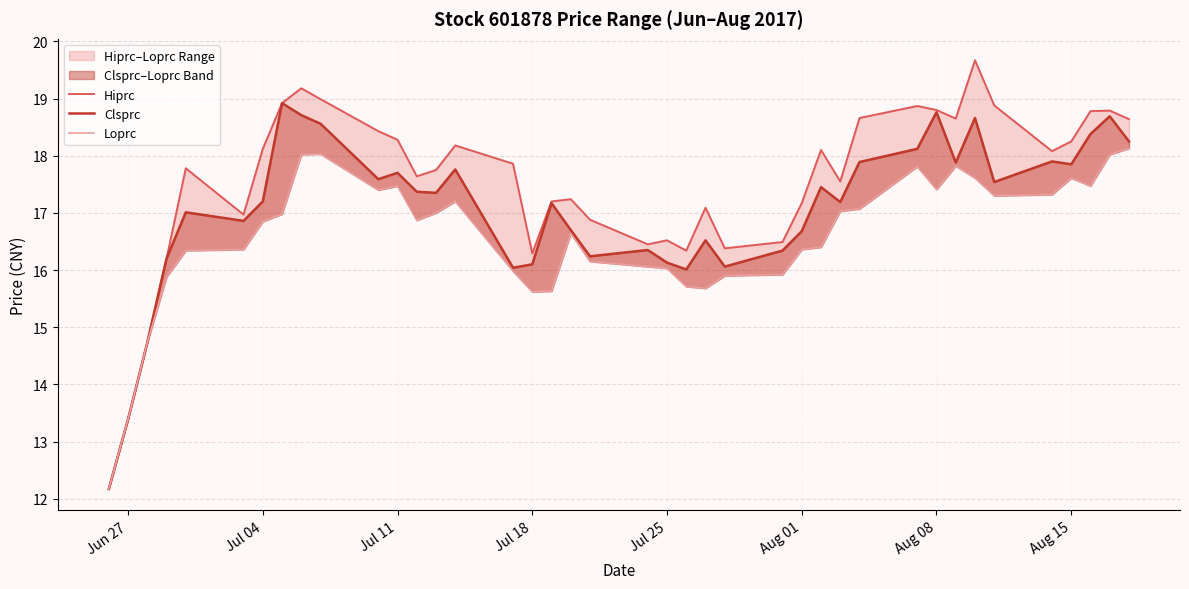

Reading right to left, list all the values displayed in this chart.

Hiprc: 18.6	18.8	18.8	18.2	18.1	18.9	19.7	18.6	18.8	18.9	18.7	17.6	18.1	17.2	16.5	16.4	17.1	16.3	16.5	16.4	16.9	17.2	17.2	16.3	17.9	18.2	17.8	17.6	18.3	18.4	19.0	19.2	18.9	18.1	17.0	17.8	16.2	14.7	13.4	12.2
Clsprc: 18.2	18.7	18.4	17.9	17.9	17.5	18.7	17.9	18.8	18.1	17.9	17.2	17.4	16.7	16.3	16.1	16.5	16.0	16.1	16.4	16.2	16.7	17.2	16.1	16.0	17.8	17.4	17.4	17.7	17.6	18.6	18.7	18.9	17.2	16.9	17.0	16.2	14.7	13.4	12.2
Loprc: 18.1	18.0	17.5	17.6	17.3	17.3	17.6	17.8	17.4	17.8	17.1	17.0	16.4	16.4	15.9	15.9	15.7	15.7	16.0	16.1	16.1	16.6	15.6	15.6	16.0	17.2	17.0	16.9	17.5	17.4	18.0	18.0	17.0	16.9	16.4	16.3	15.9	14.7	13.4	12.2